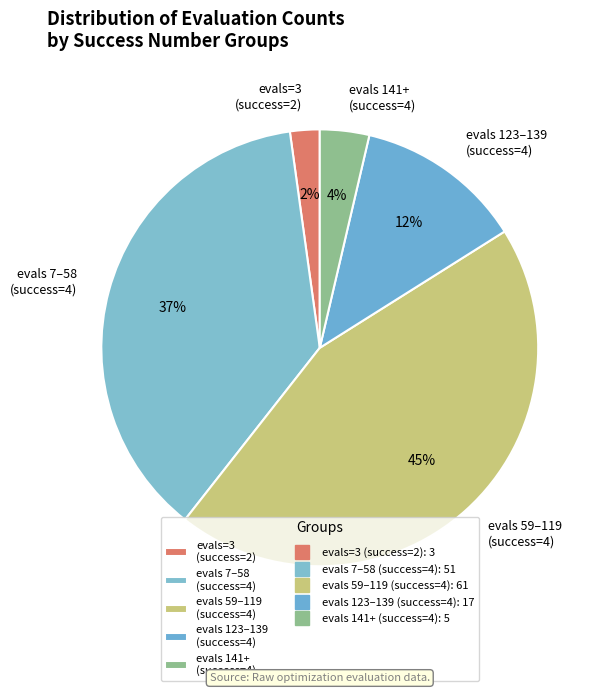

How many segments does this pie chart have?

5